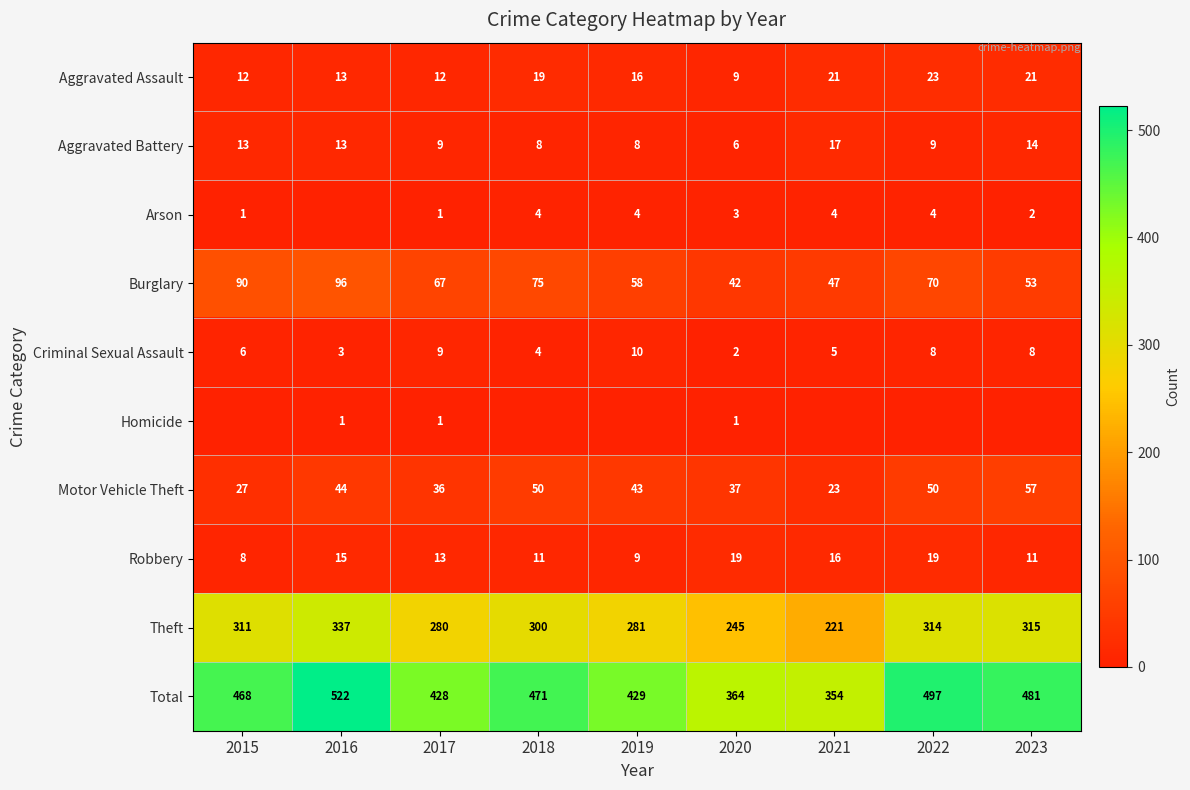

What is the difference between the maximum and minimum values in the Aggravated Assault series?

14